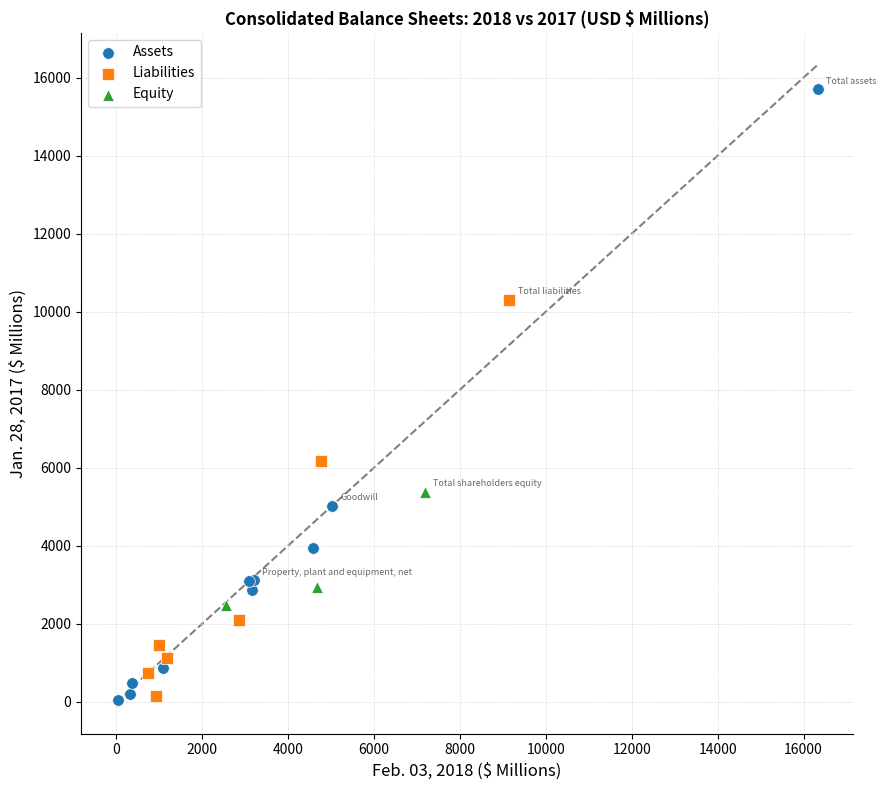

Which series reaches the maximum Y coordinate?

Assets